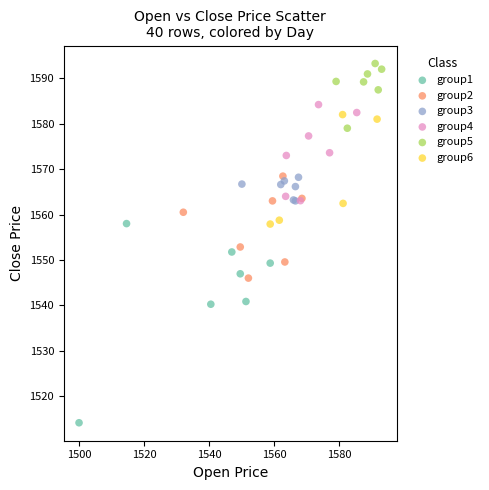

Which series contains the lowest Y value?

group1